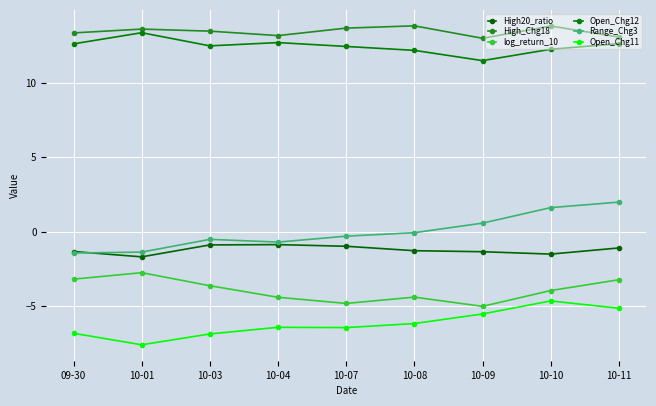

List the labels in order of log_return_10 value, smallest first.

10-09, 10-07, 10-04, 10-08, 10-10, 10-03, 10-11, 09-30, 10-01